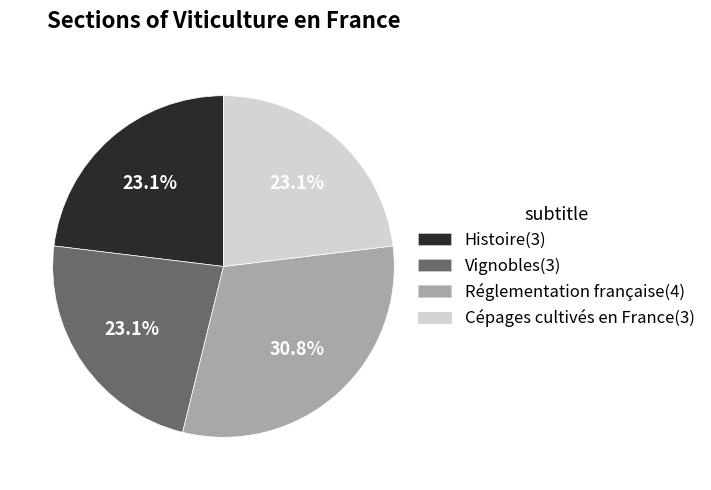

Does any single category account for the majority?

No